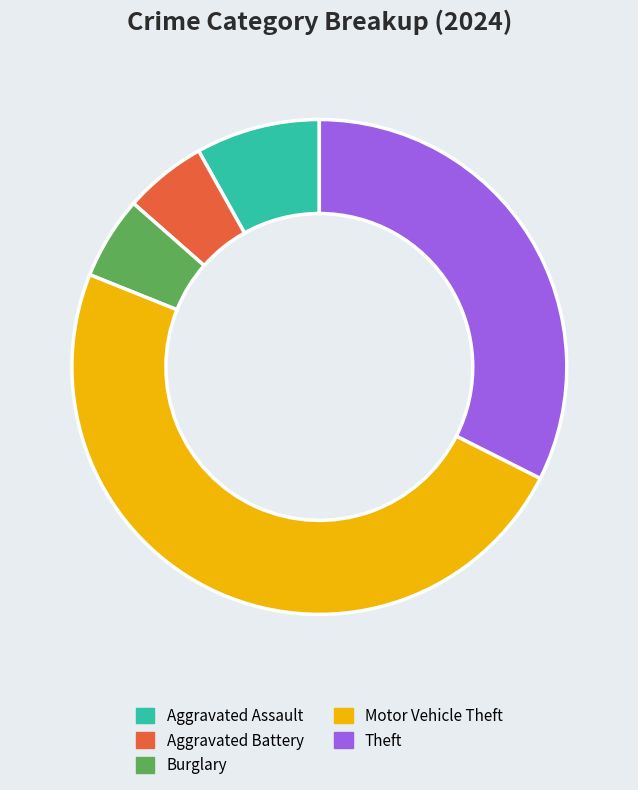

Is the sum of Motor Vehicle Theft and Aggravated Battery greater than half?

Yes